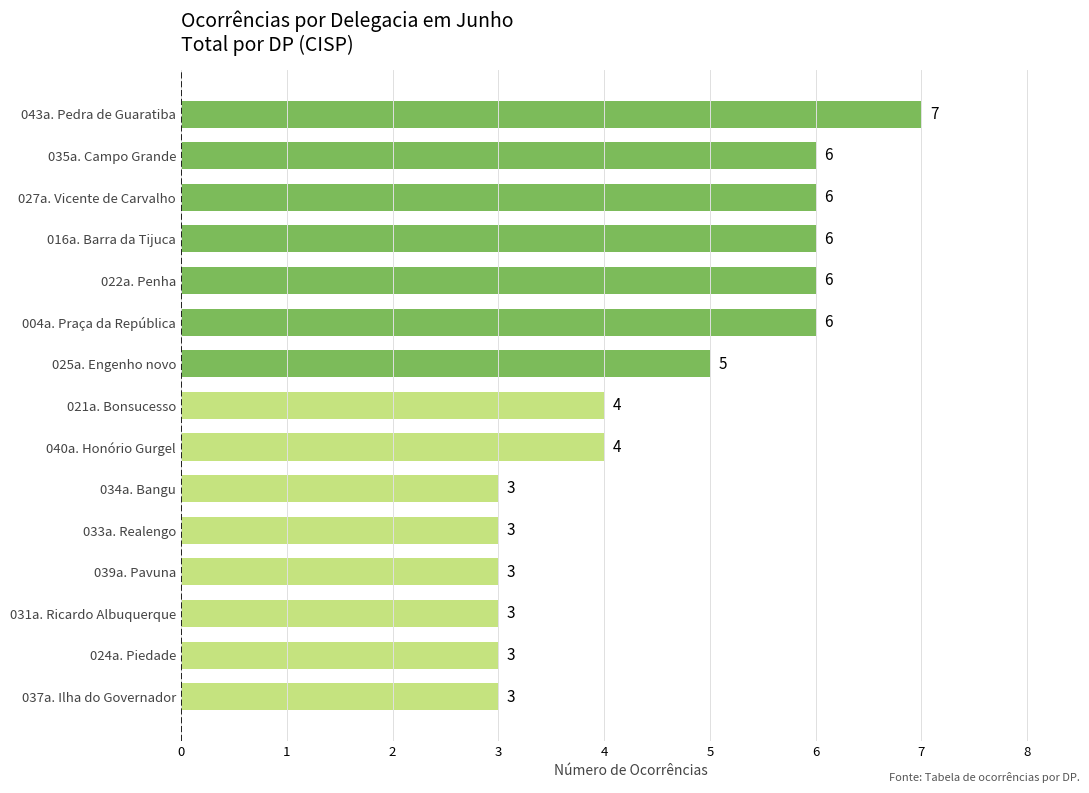

What is the greatest value displayed?

7